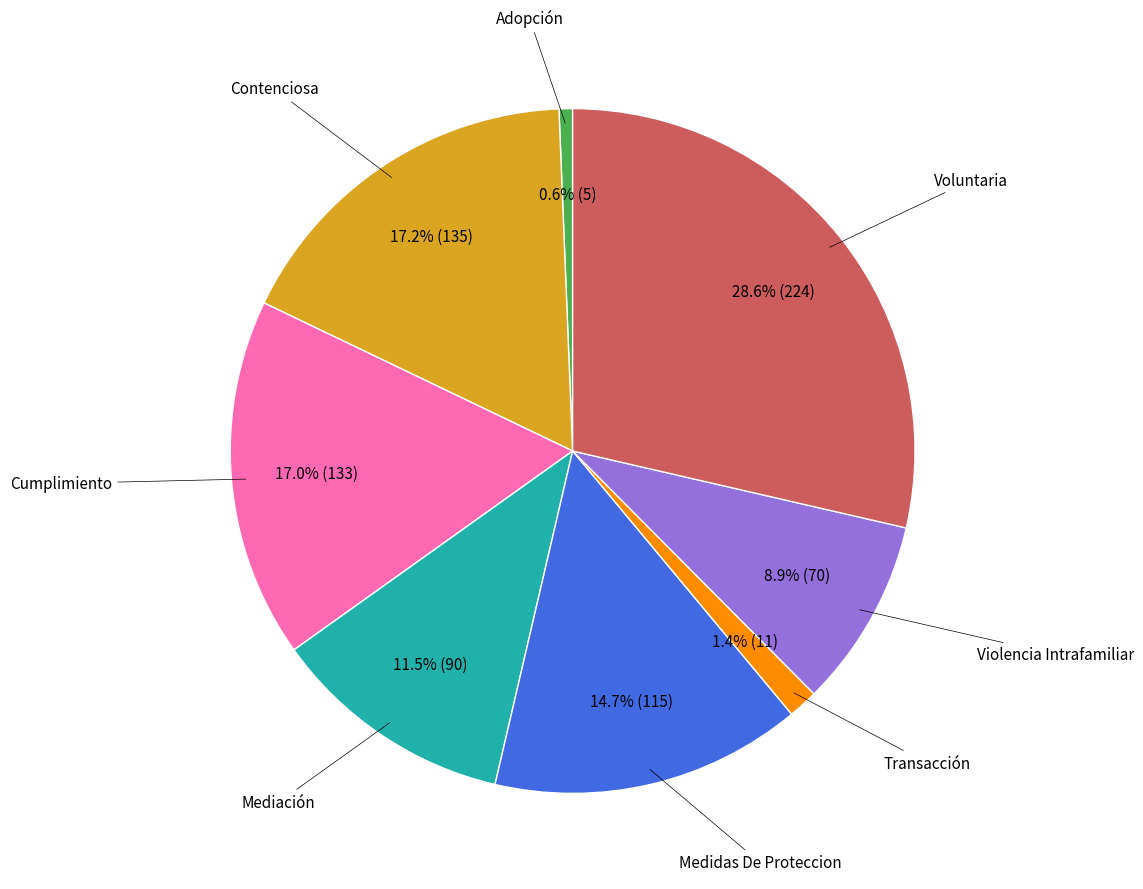

How many segments does this pie chart have?

8